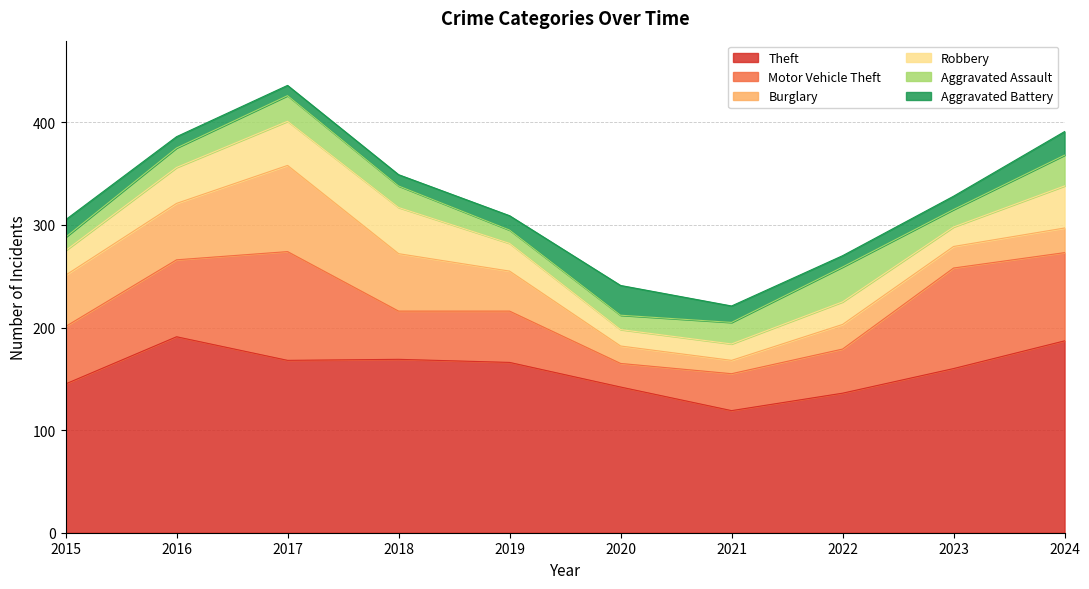

How many interior local peaks does the Robbery series have?

2